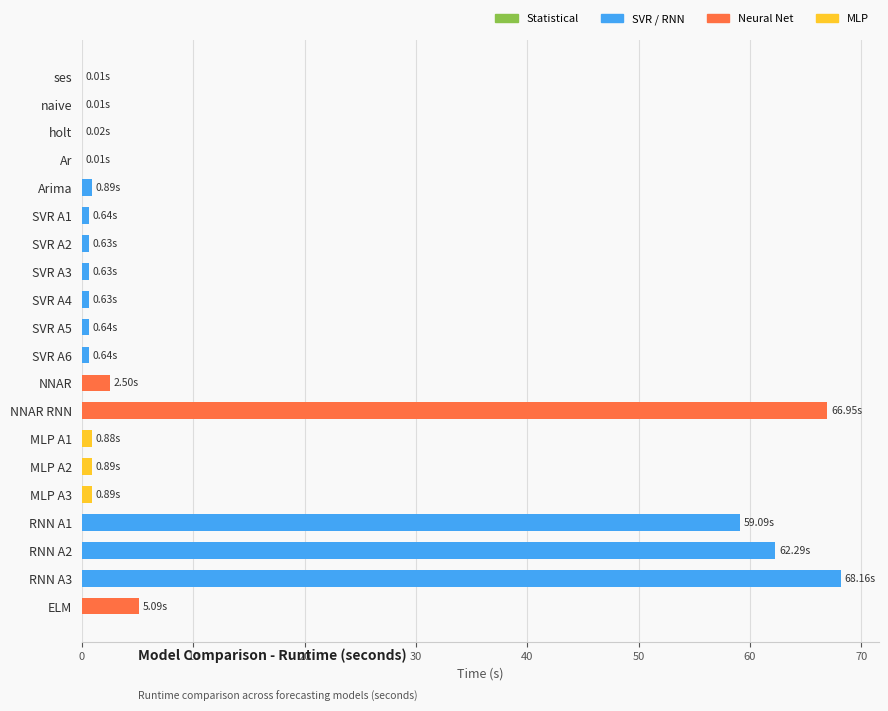

Which has a higher value, ELM or RNN A2?

RNN A2